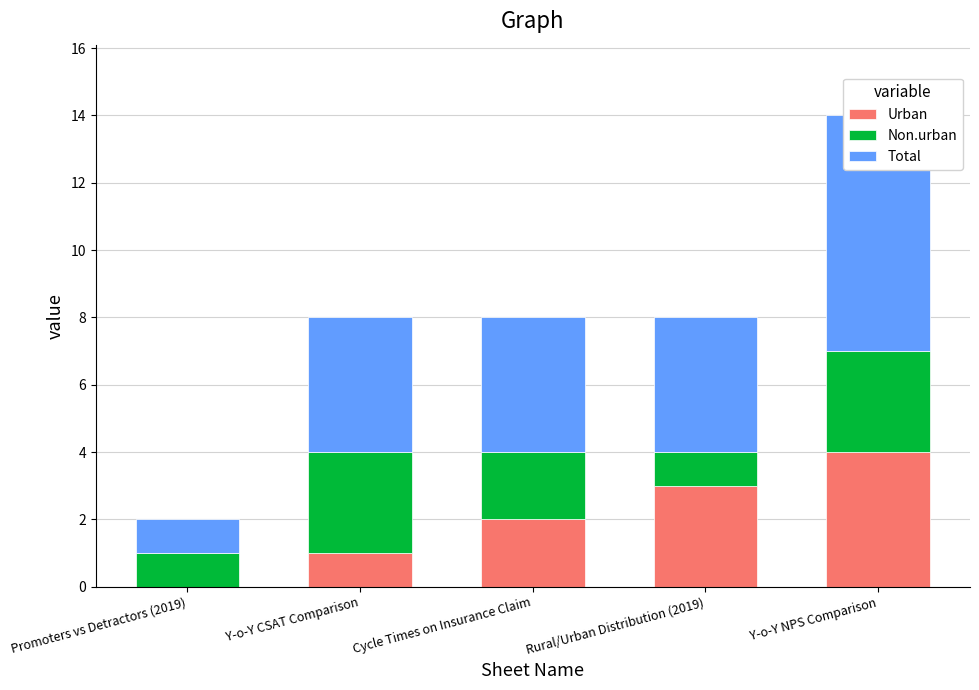

Rank the series by their maximum value, from highest to lowest.

Total, Urban, Non.urban